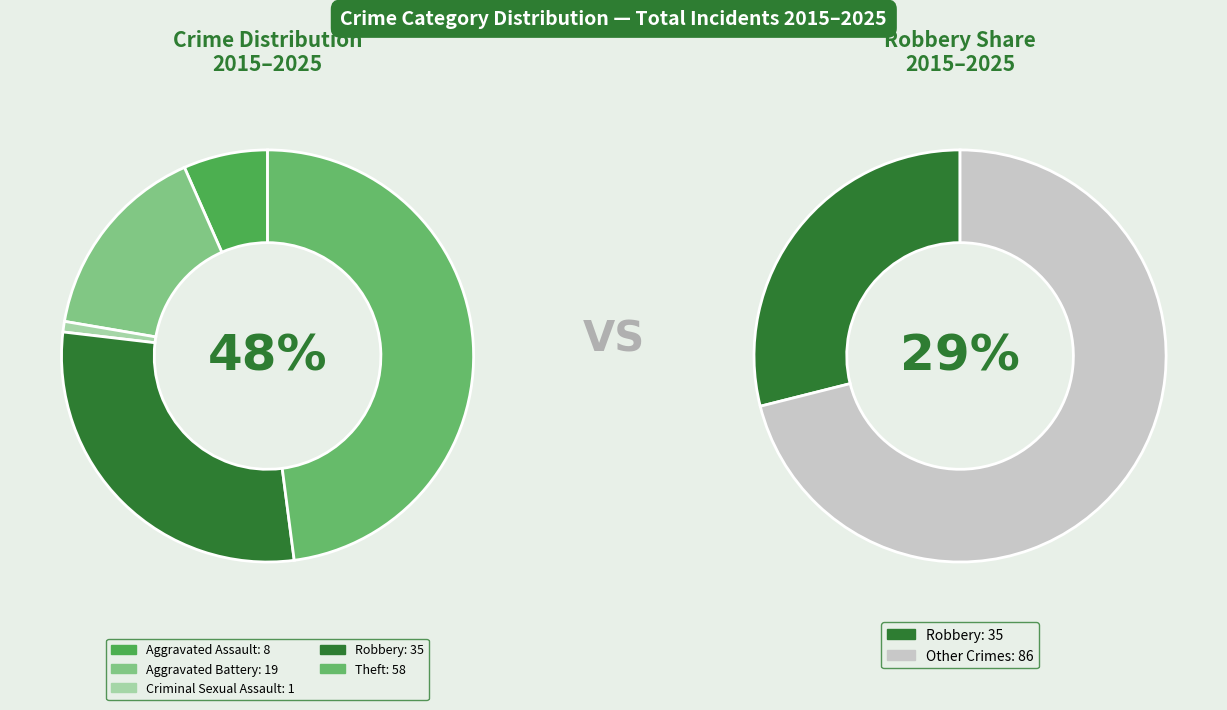

How many slices are in this pie chart?

5